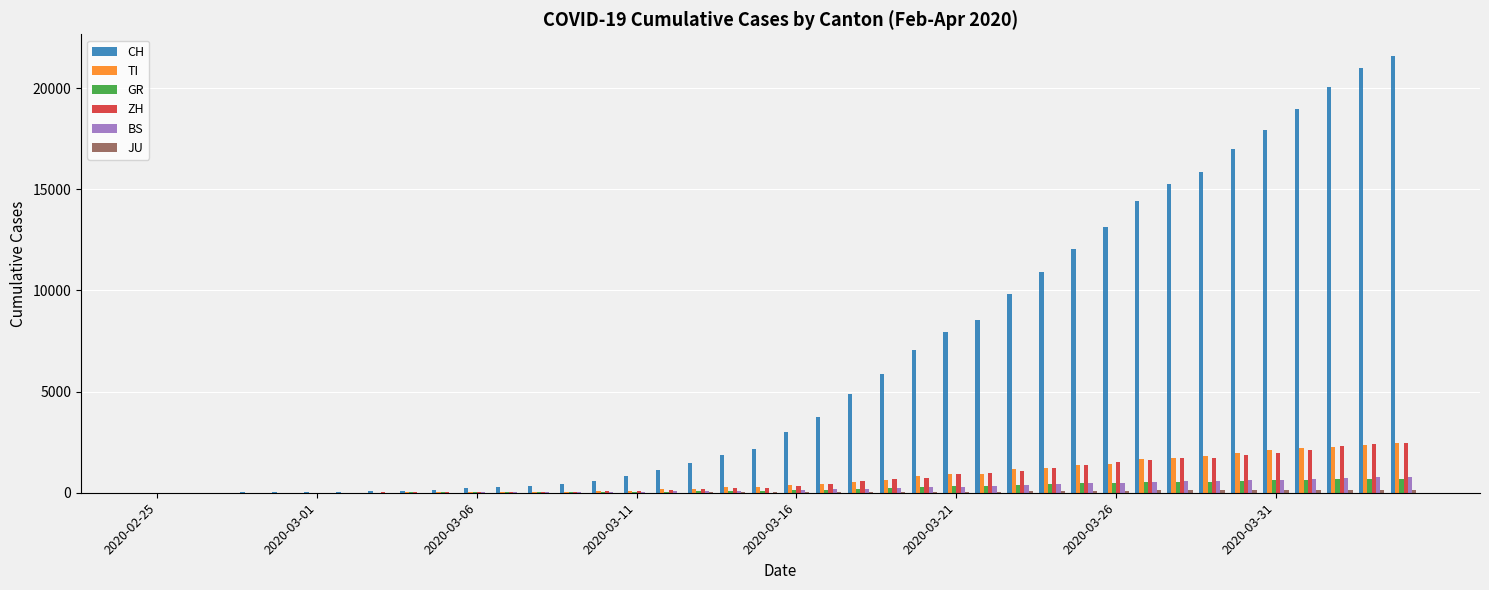

What is the highest value of the TI series?

2442